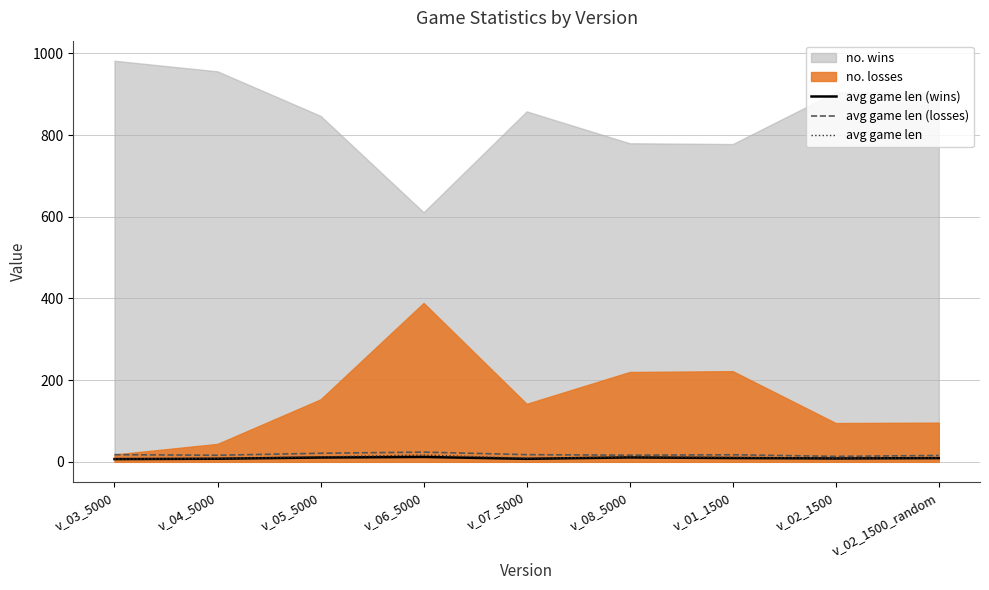

Rank the categories by avg game len (wins) value from lowest to highest.

v_03_5000, v_07_5000, v_04_5000, v_02_1500, v_02_1500_random, v_01_1500, v_05_5000, v_08_5000, v_06_5000